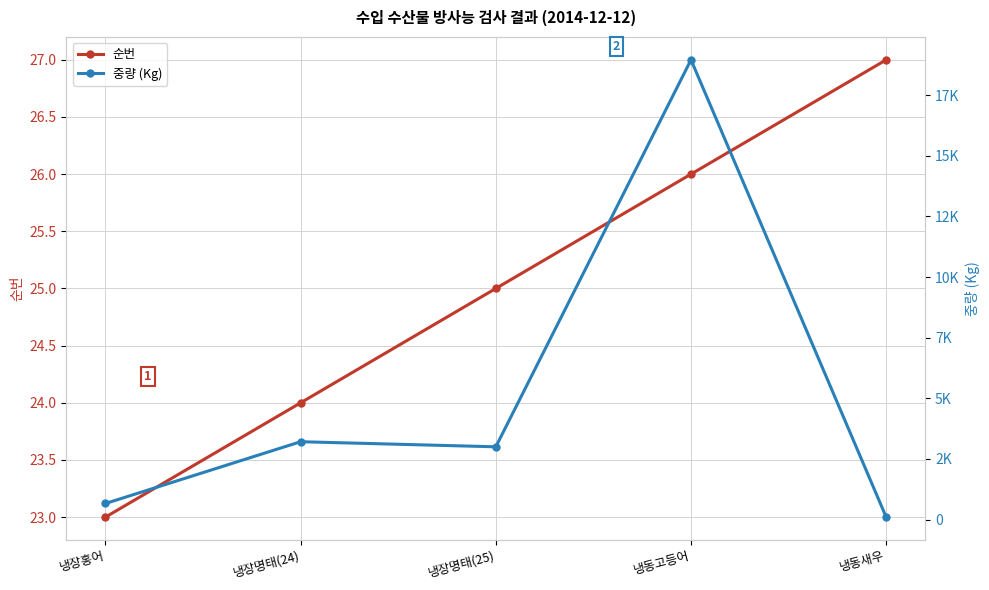

What is the highest value of the 중량 (Kg) series?

18960